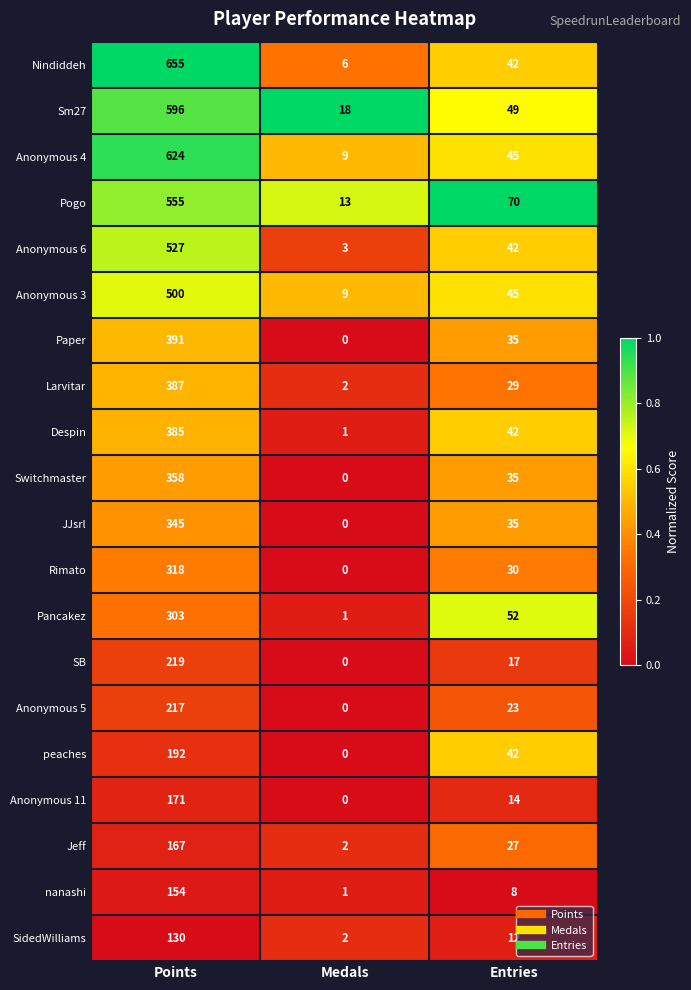

Is it true that Larvitar equals 29 at Entries?

True